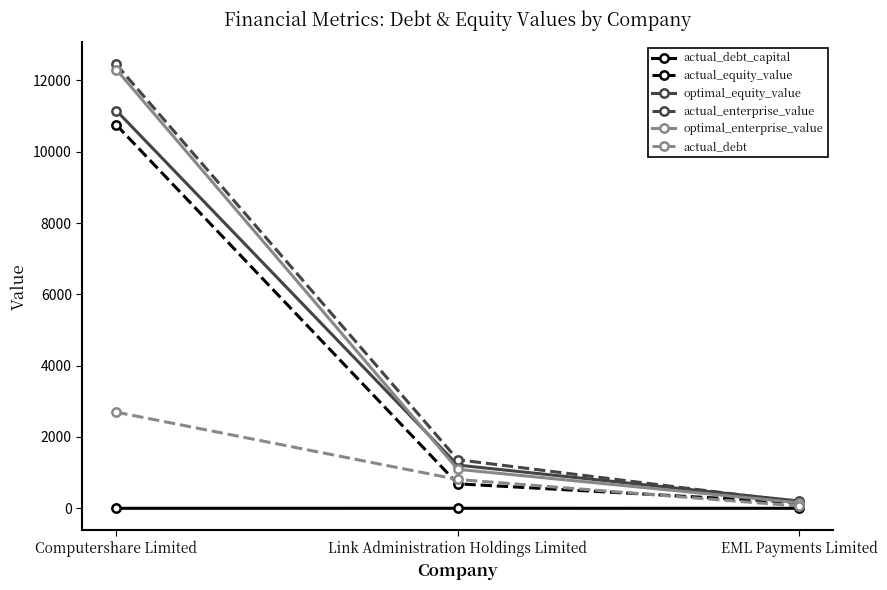

Is the value of optimal_equity_value at Computershare Limited greater than the value of optimal_enterprise_value at Link Administration Holdings Limited?

Yes